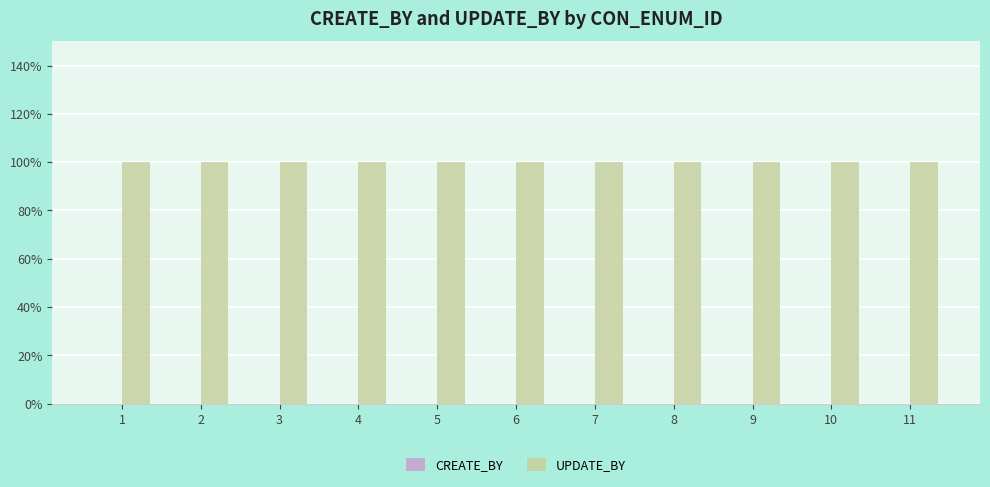

Which series has the largest total across all categories?

UPDATE_BY